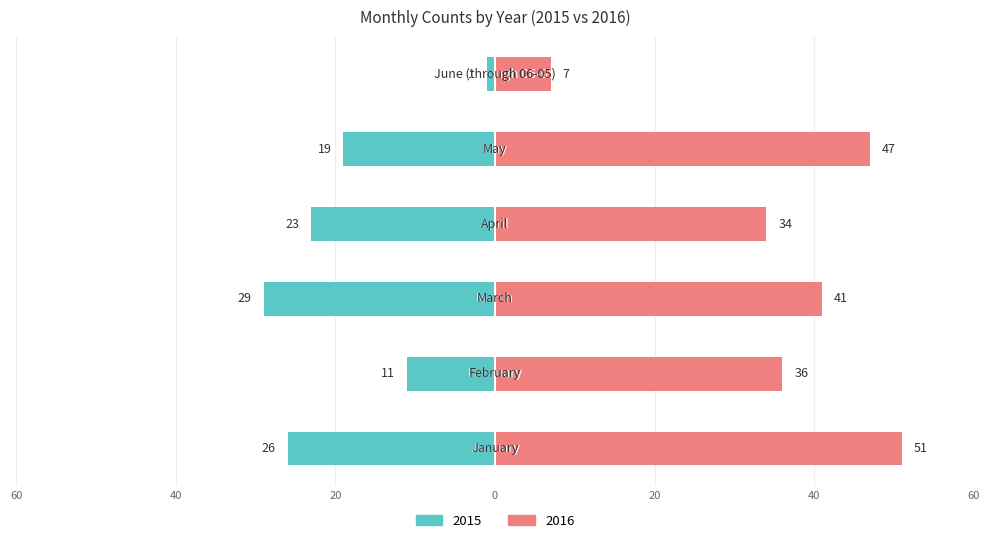

List the series in order of their peak value, lowest first.

Left, Right